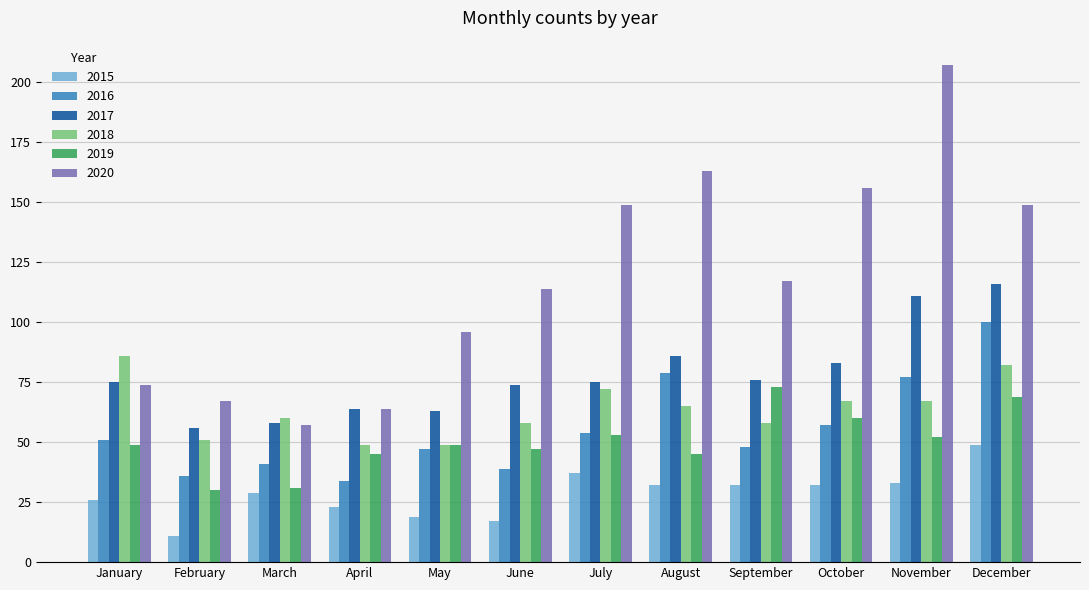

The value of 2015 at September is 32. True or false?

True